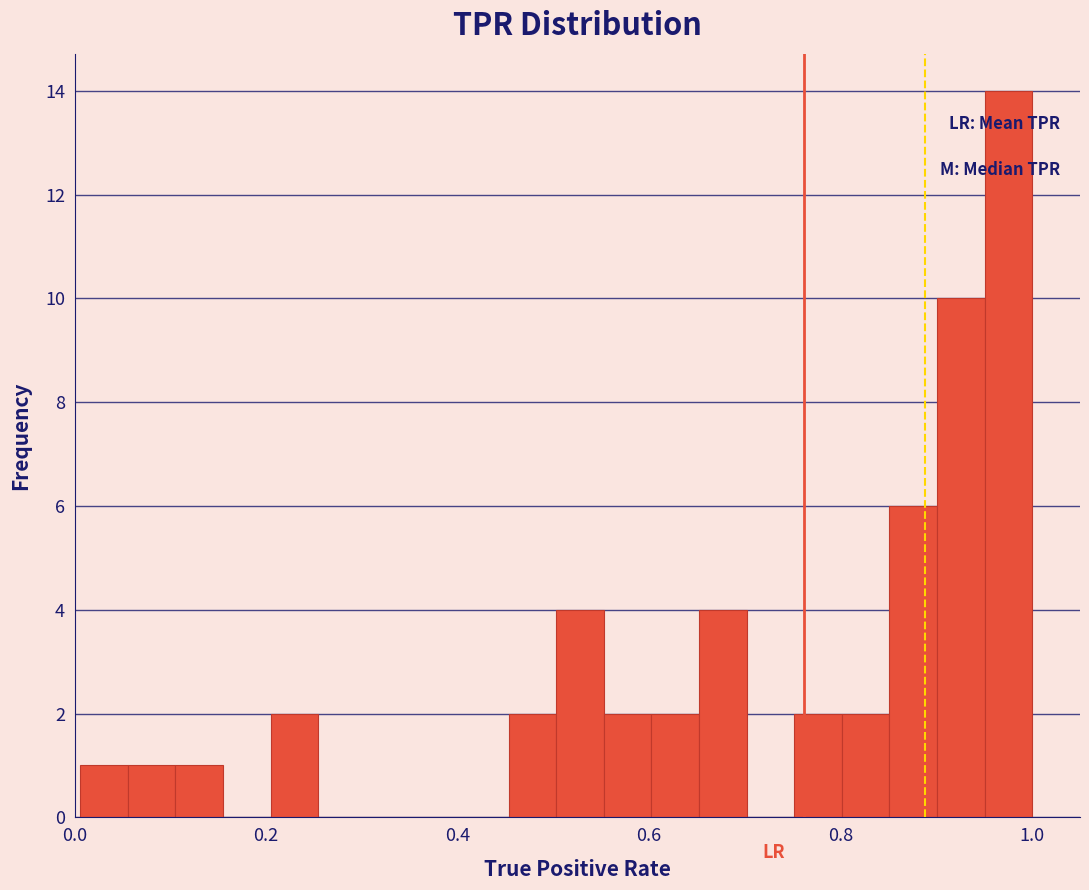

Read against the x-axis, roughly where is the centre of the tallest bar?

0.98